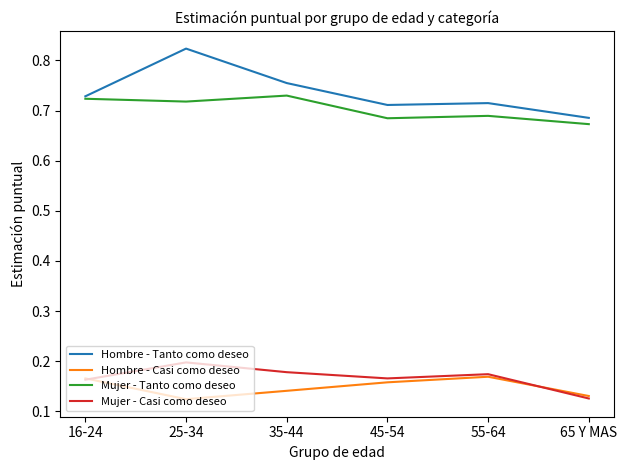

True or false: Hombre - Tanto como deseo has a value of 1.1 at 45-54.

False